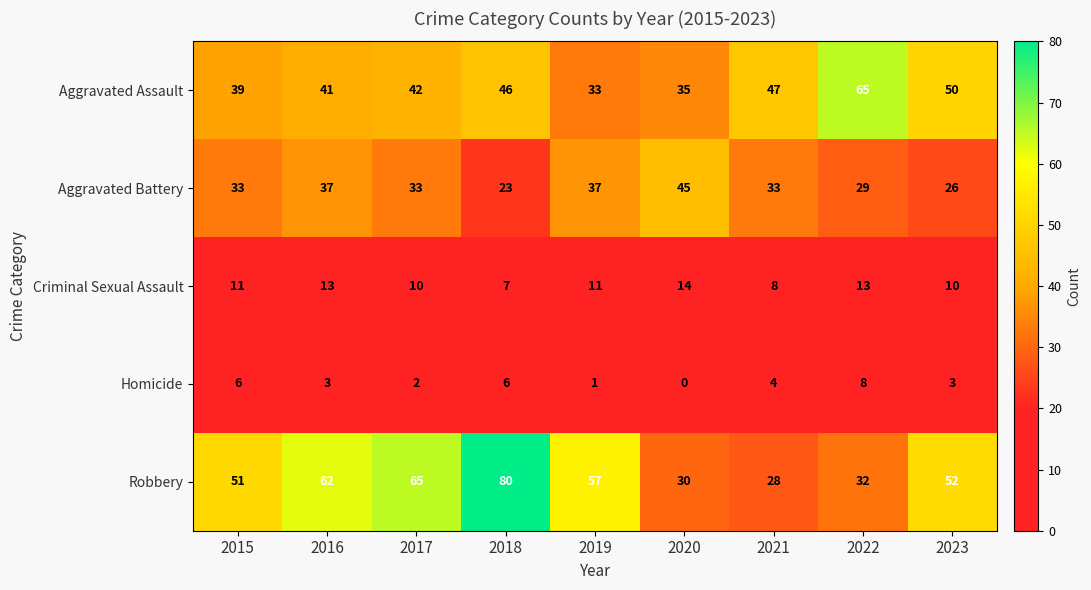

What is the maximum value shown in the chart?

80